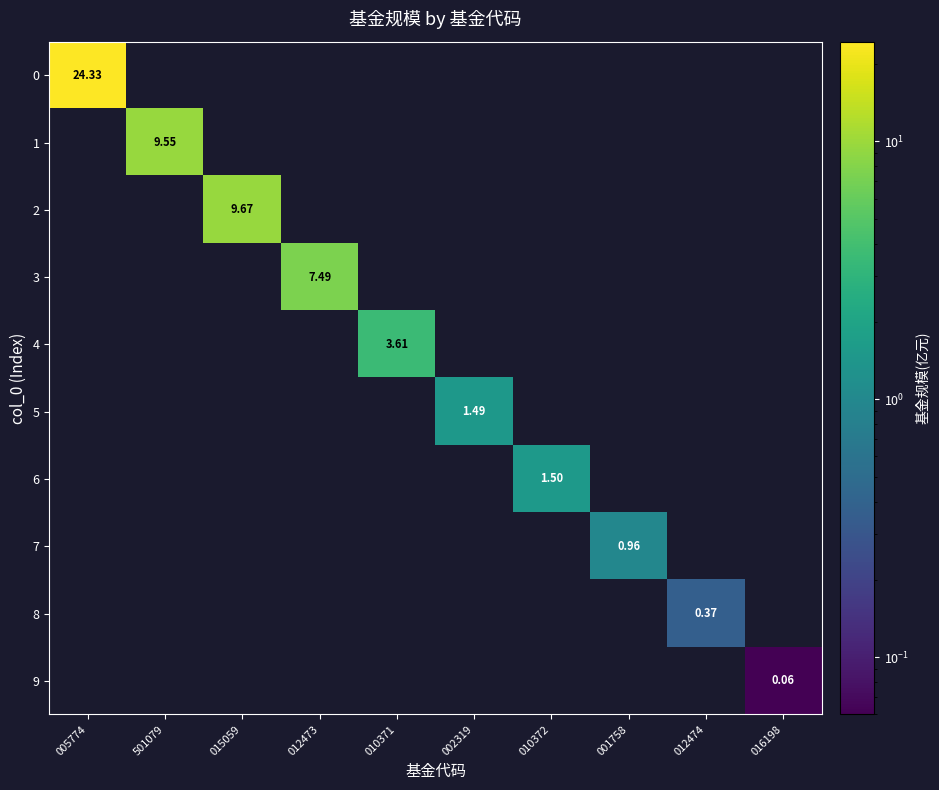

Rank the categories by 6 value from lowest to highest.

005774, 501079, 015059, 012473, 010371, 002319, 001758, 012474, 016198, 010372